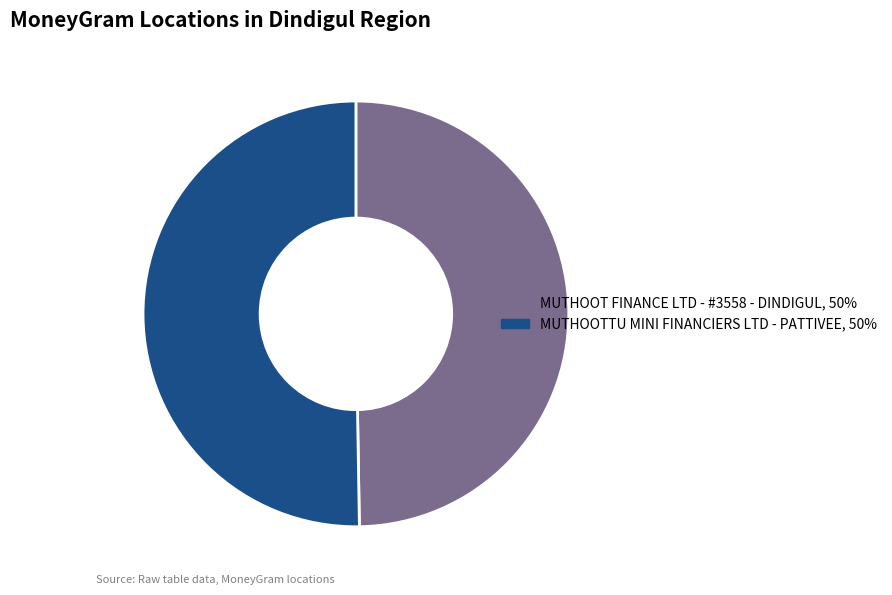

Is it true that MUTHOOT FINANCE LTD - #3558 - DINDIGUL is 60% of the pie?

False